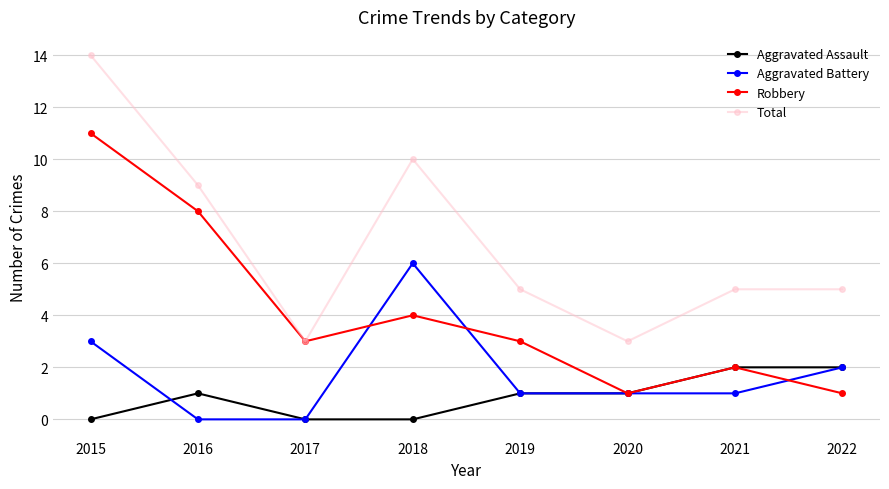

True or false: Aggravated Battery and Total cross at least once.

False